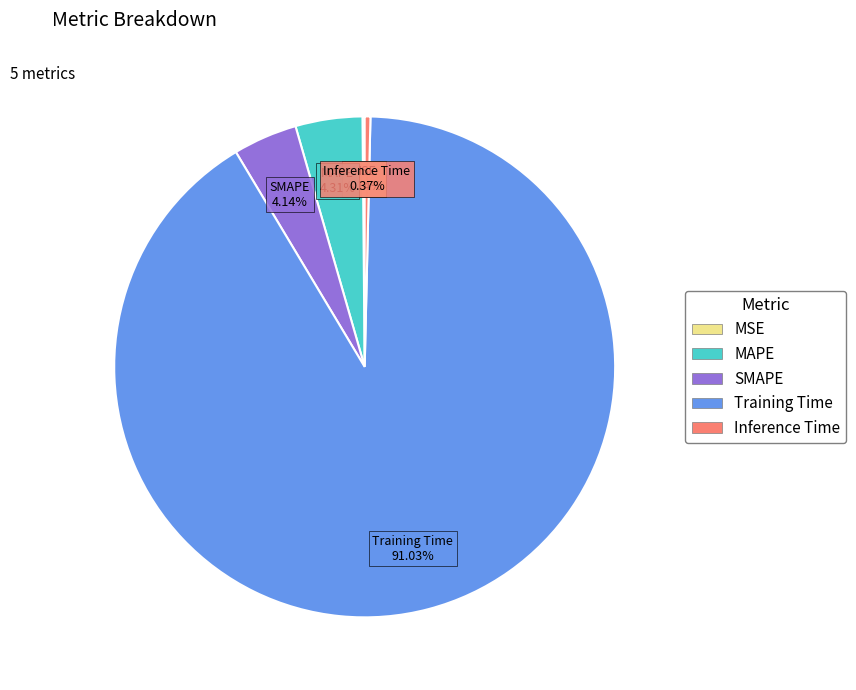

Which slice represents more than half of the pie?

Training Time